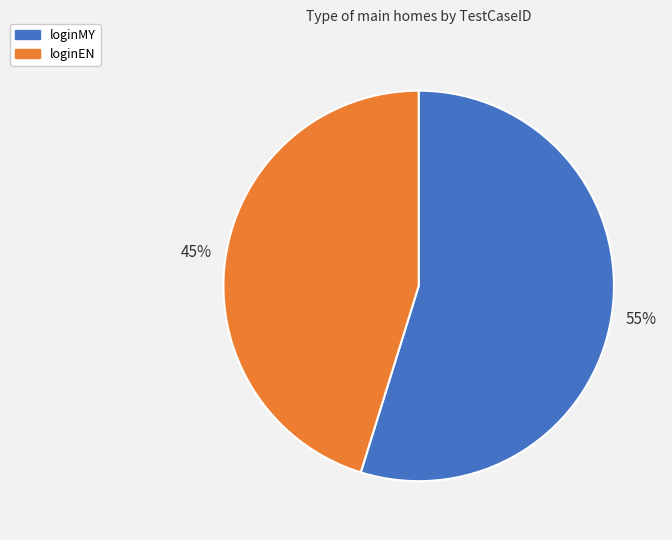

The loginMY slice represents 55% of the pie. True or false?

True